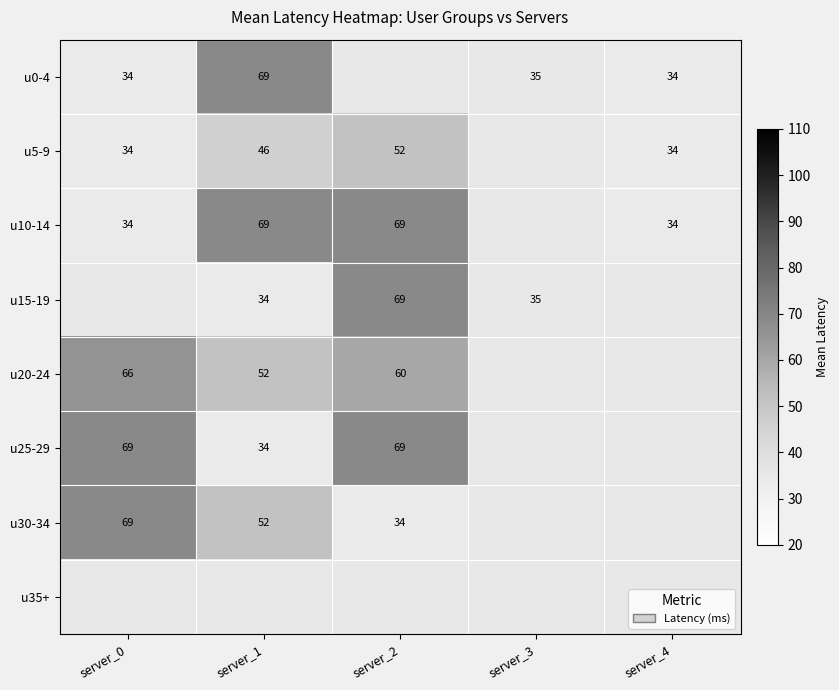

Is the value of u15-19 at server_3 greater than the value of u20-24 at server_1?

No